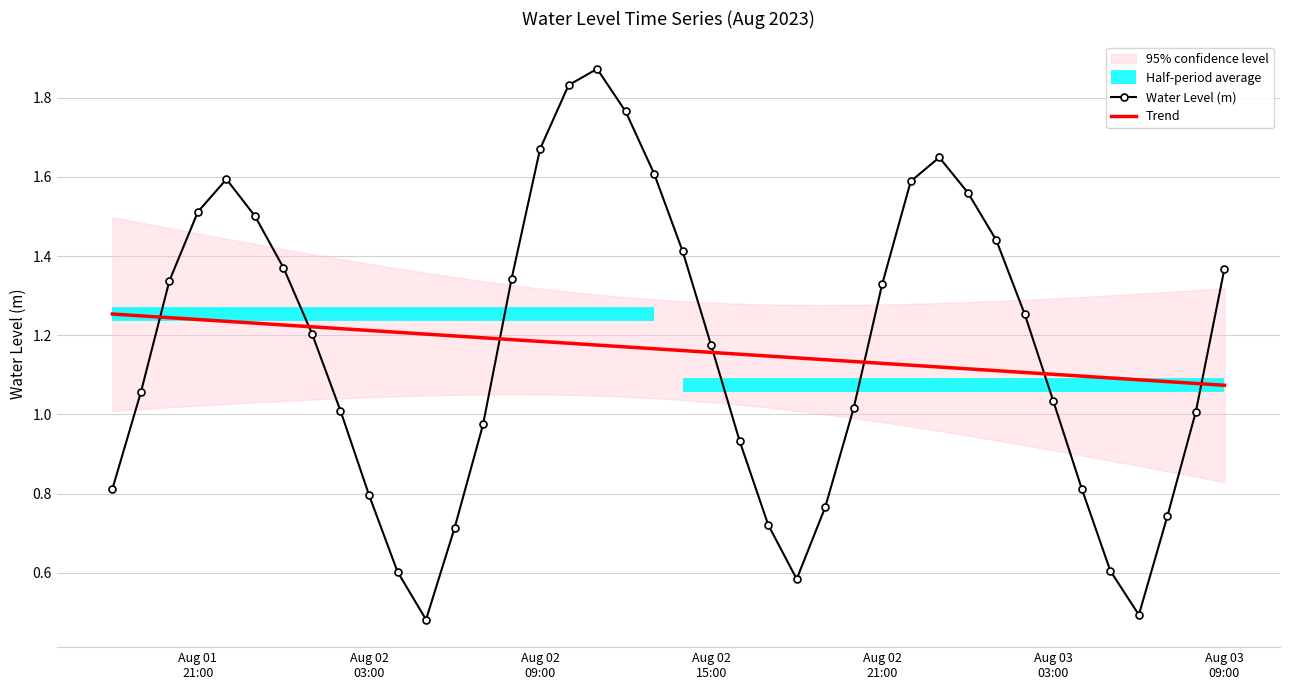

Which series has the largest total across all categories?

Water Level (m)